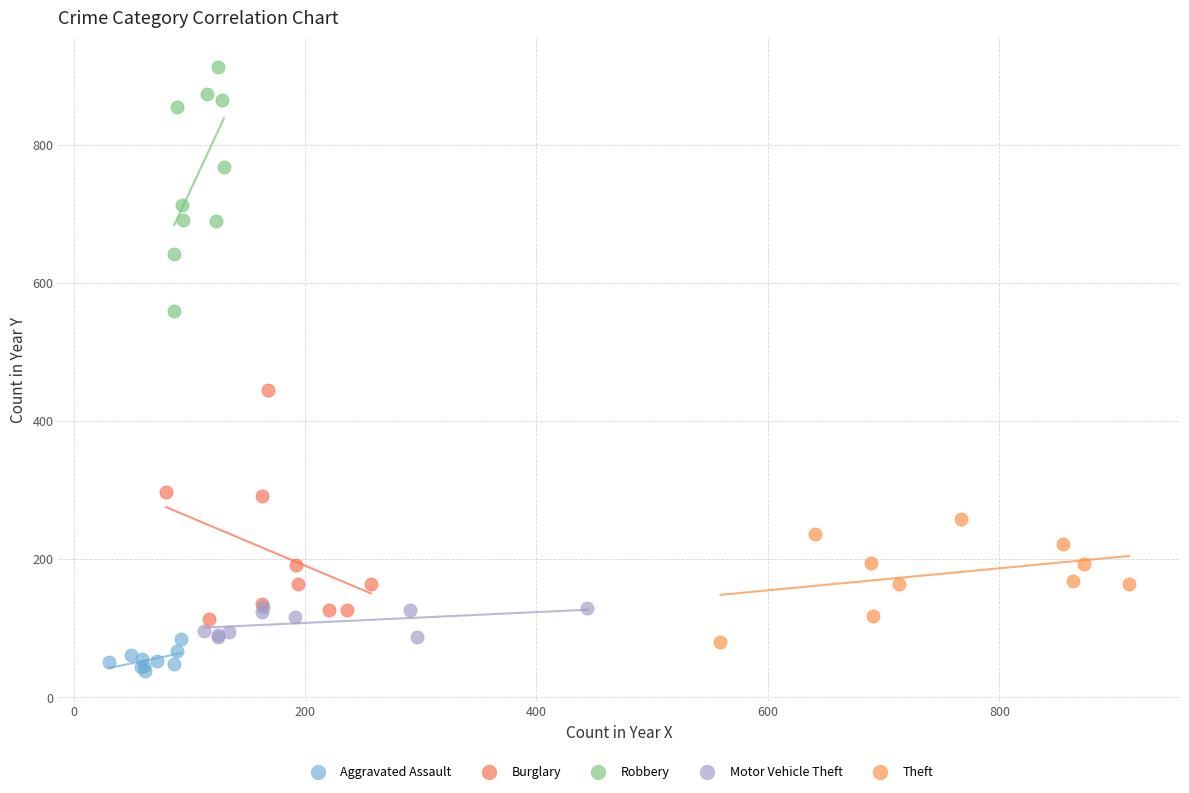

Which series contains the highest Y value?

Robbery